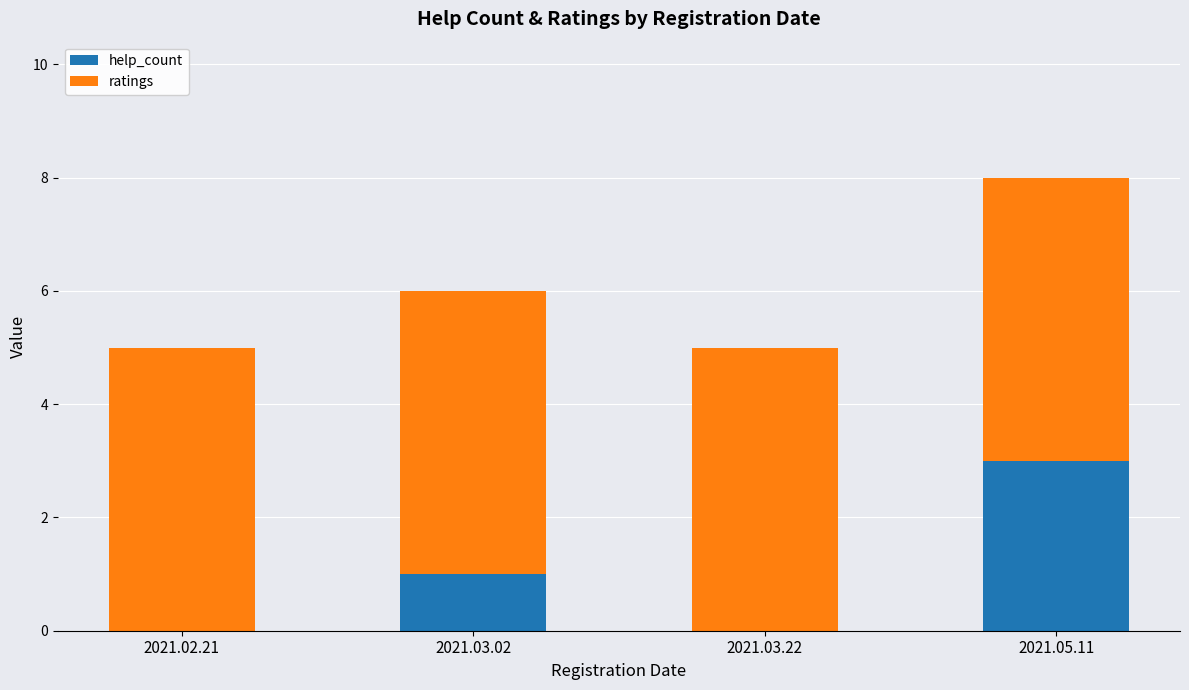

Reading right to left, transcribe the values for help_count.

2021.05.11=3	2021.03.22=0	2021.03.02=1	2021.02.21=0